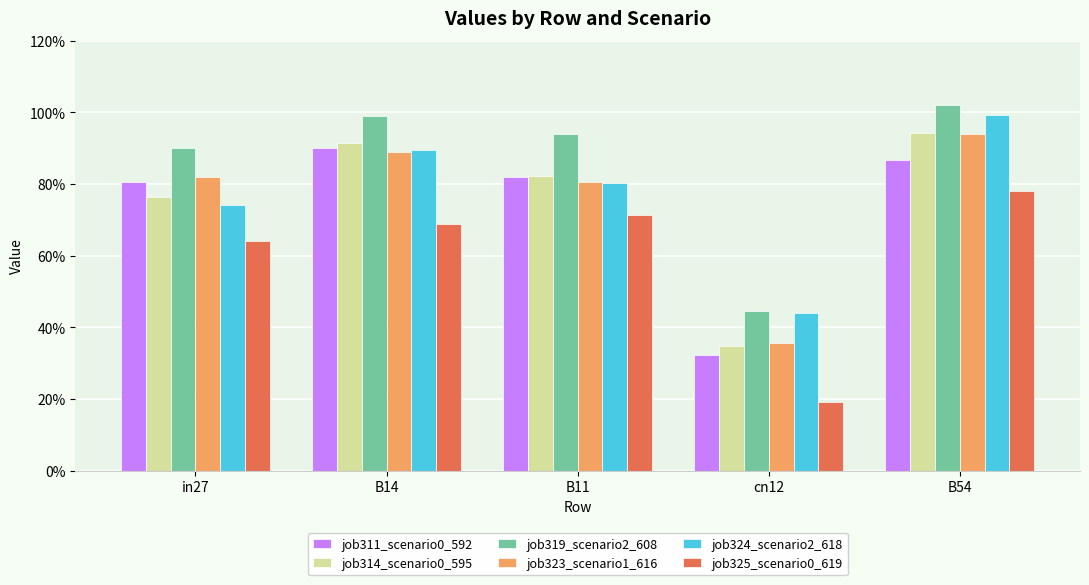

Does the chart contain any negative values?

No